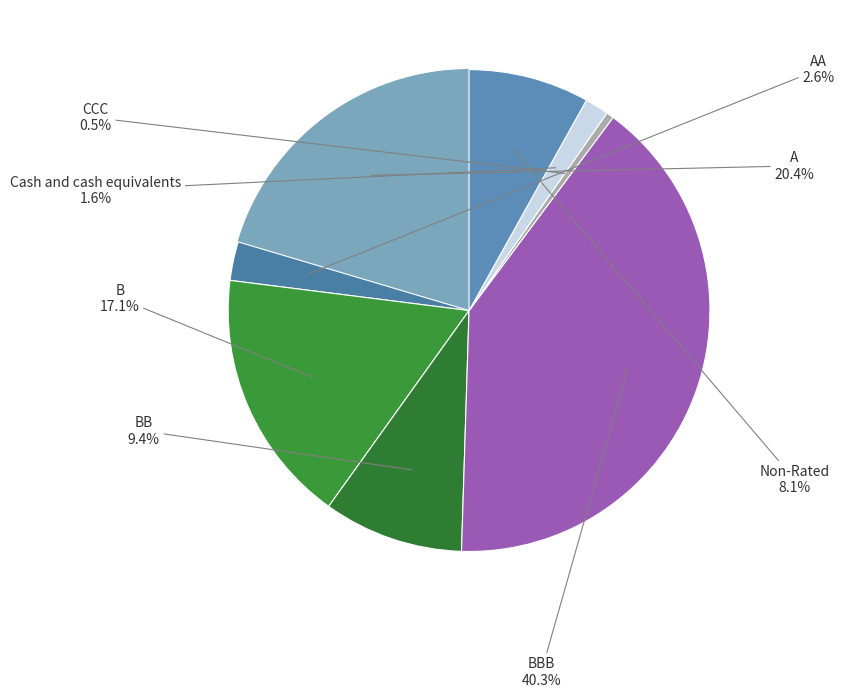

How many segments does this pie chart have?

8